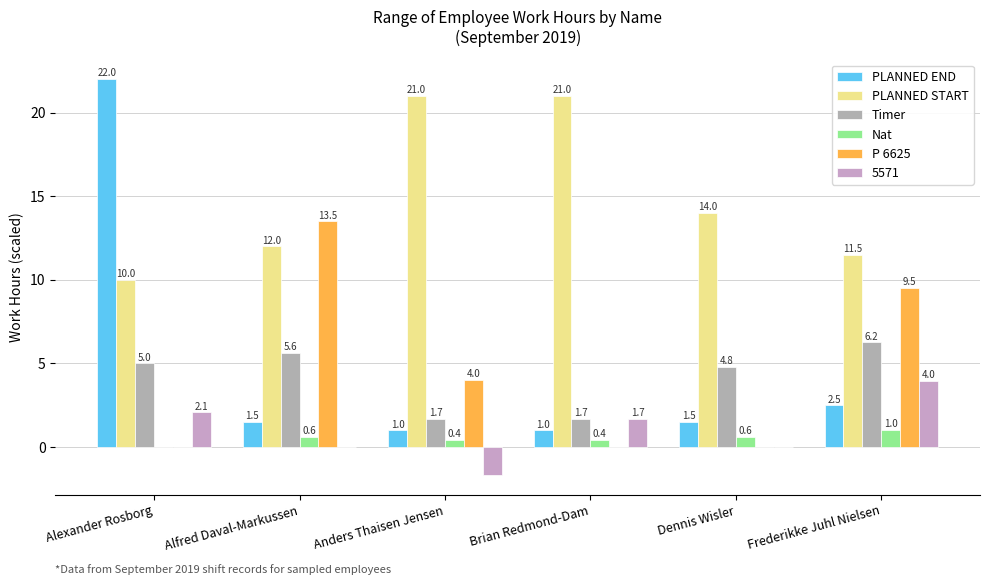

Count the number of categories in the chart.

6